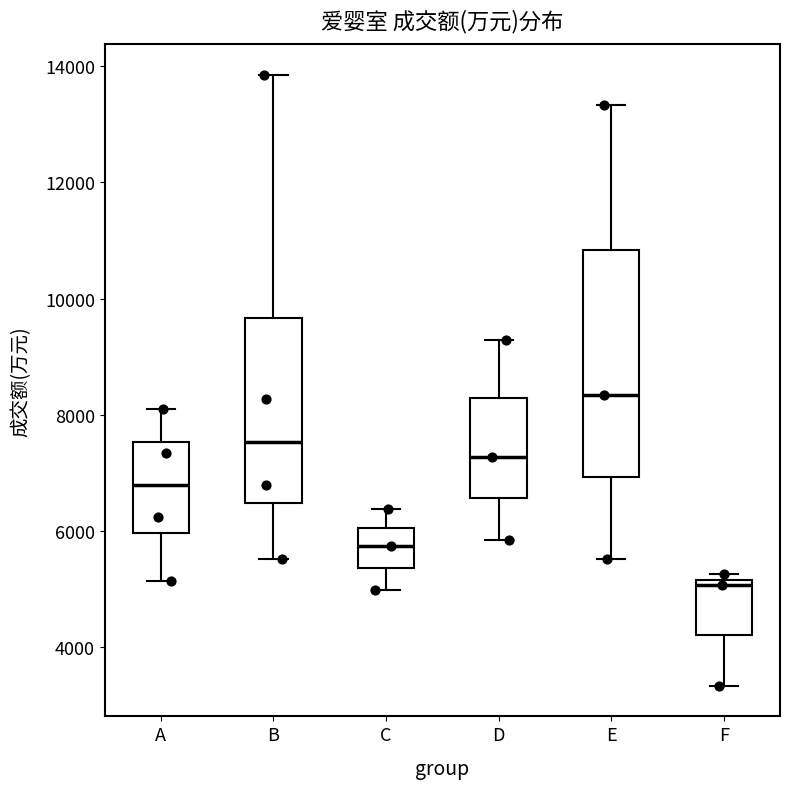

Which box is the tallest, from its lower edge to its upper edge?

E